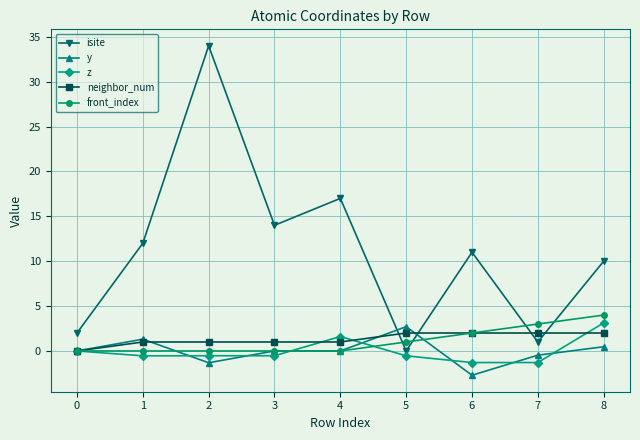

At how many categories does at least one series exceed 16?

2